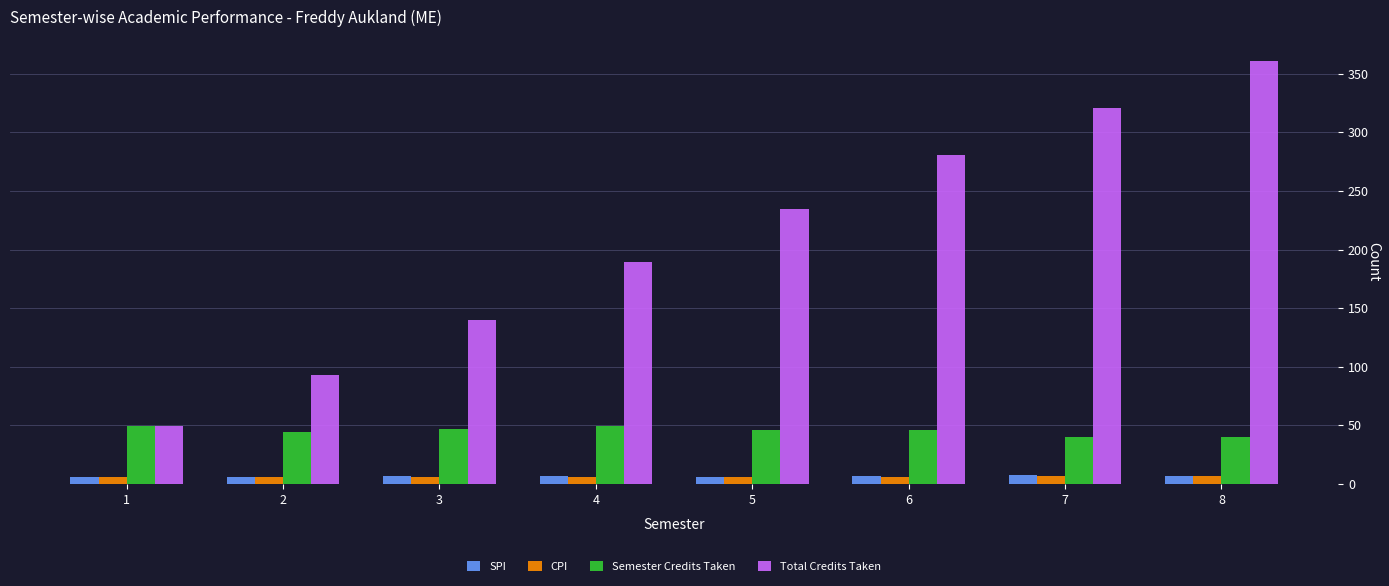

Which series has the largest range (max minus min)?

Total Credits Taken